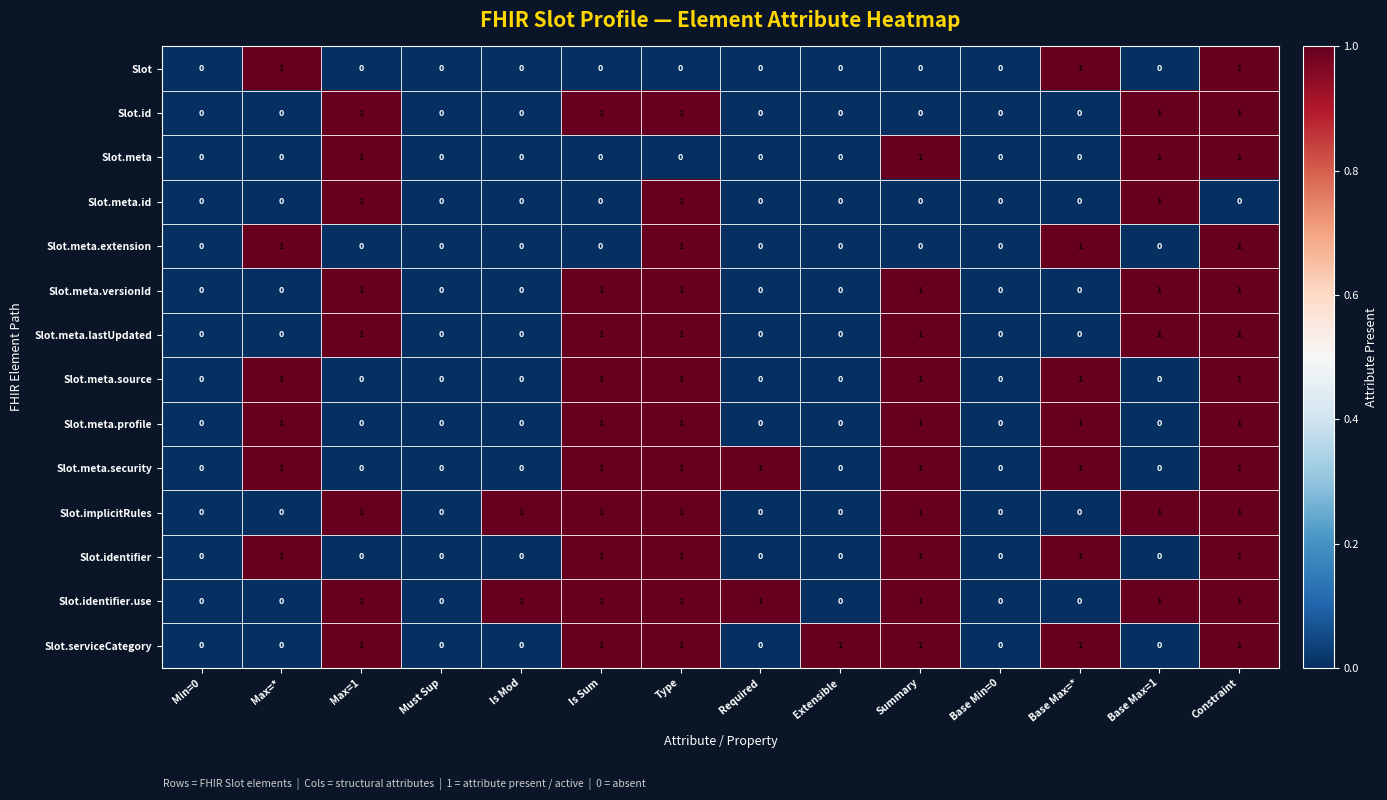

How many data points in Slot.meta are above 0?

4